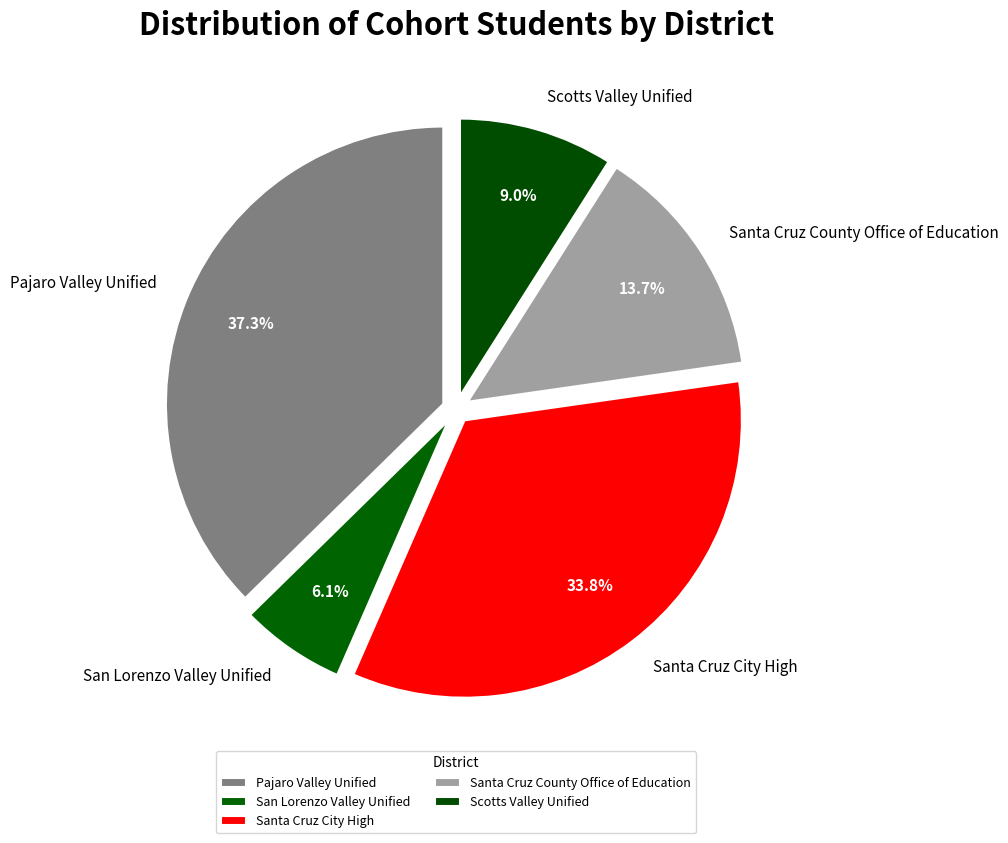

True or false: Santa Cruz City High accounts for 34% of the total.

True